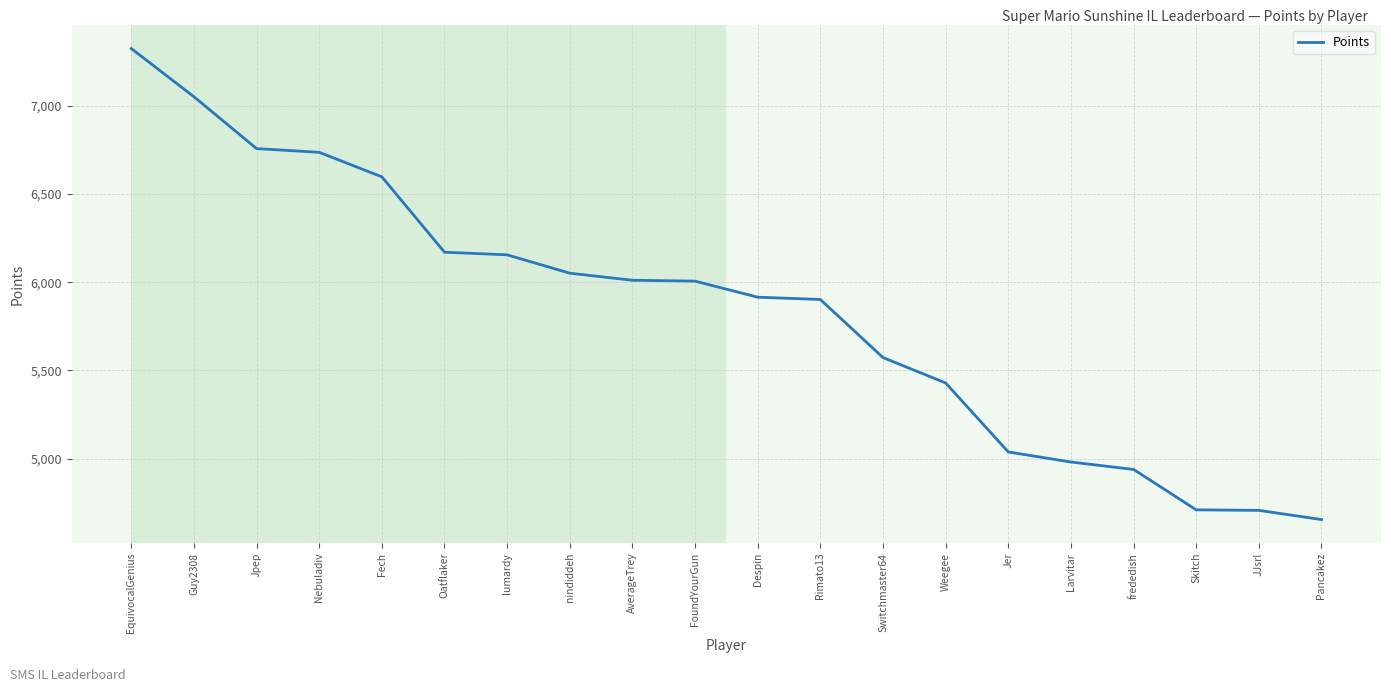

The value at EquivocalGenius is 10701. True or false?

False